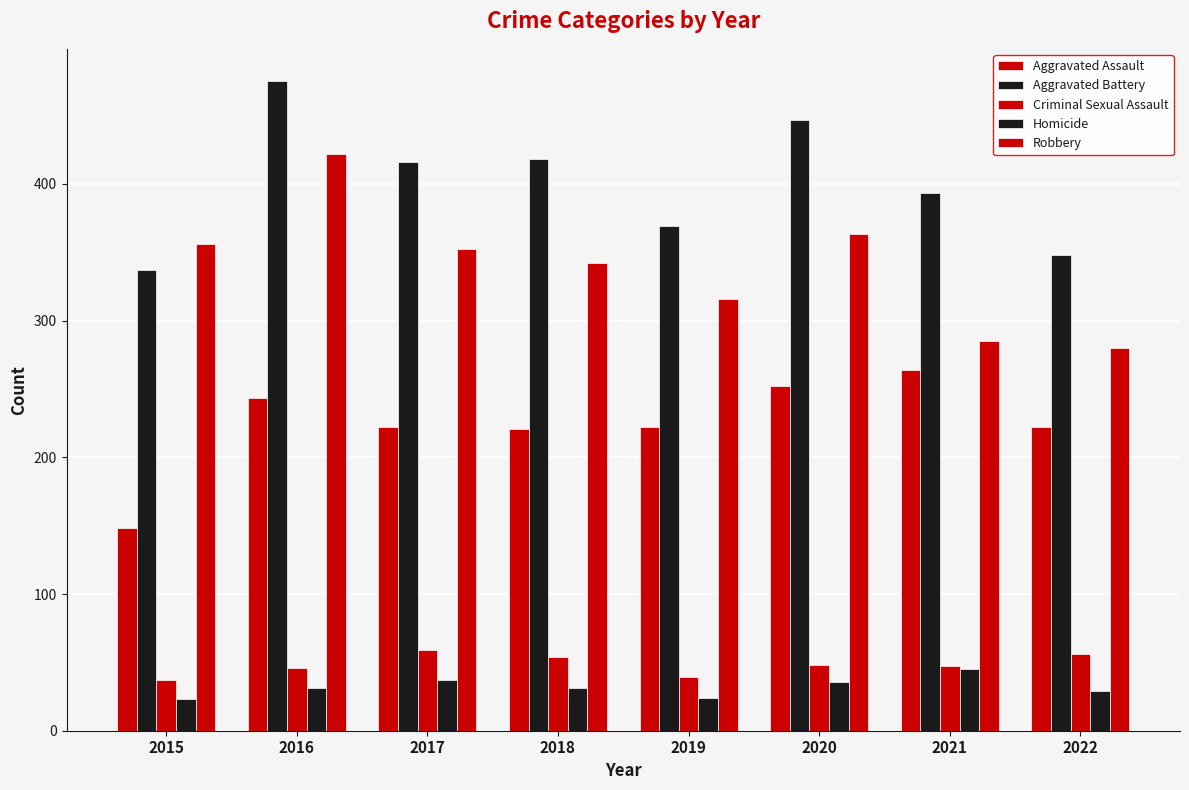

What is the difference between the Aggravated Battery values at 2017 and 2022?

68